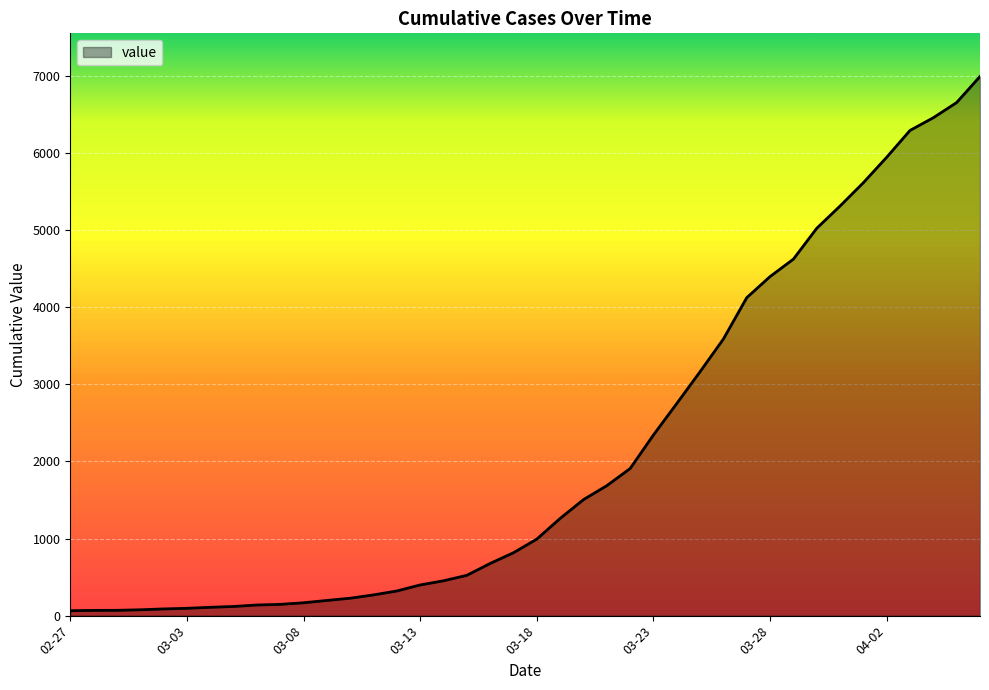

What is the difference between the maximum and minimum values?

6931